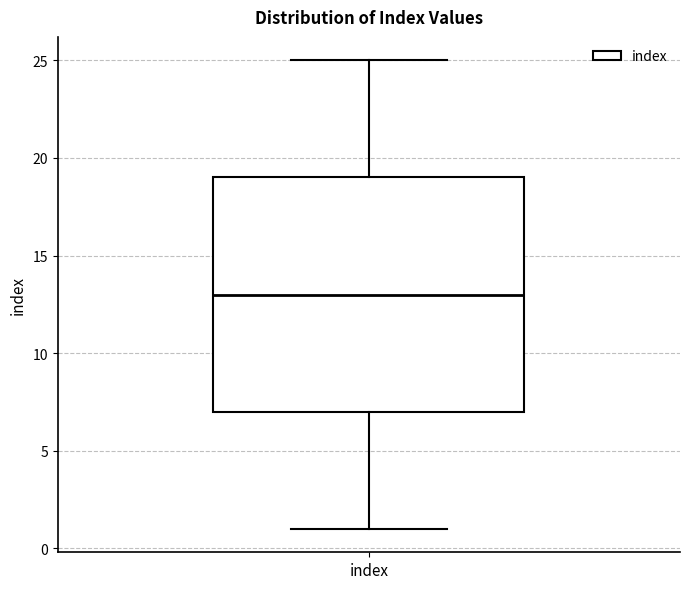

Where does the median line of the box for index sit on the y-axis? The values are not printed on the chart, so give them approximately, as read against the axis.

13